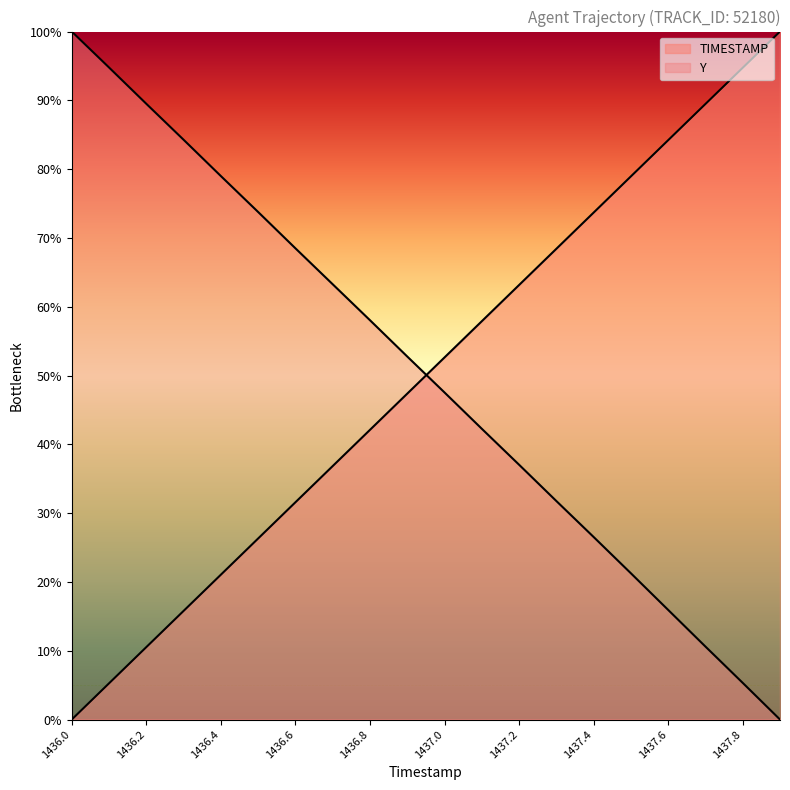

Which has a higher value, 1437.9 or 1437.7?

1437.9